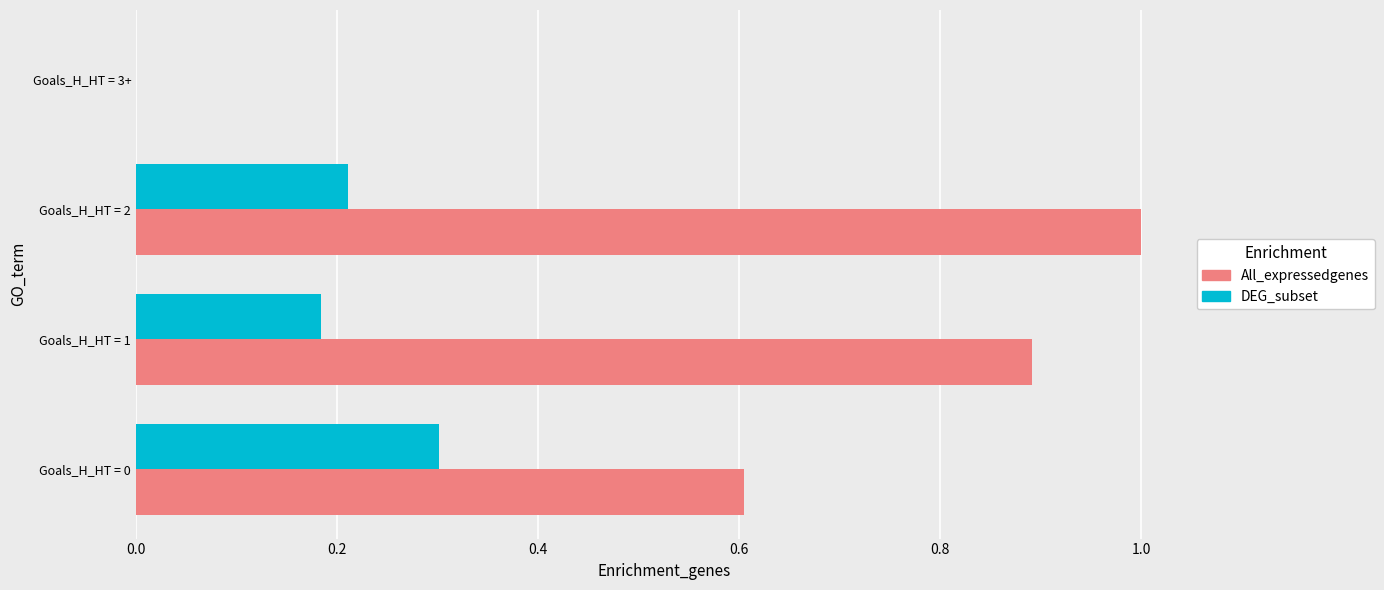

What is the sum of the DEG_subset values at Goals_H_HT = 1 and Goals_H_HT = 2?

0.4